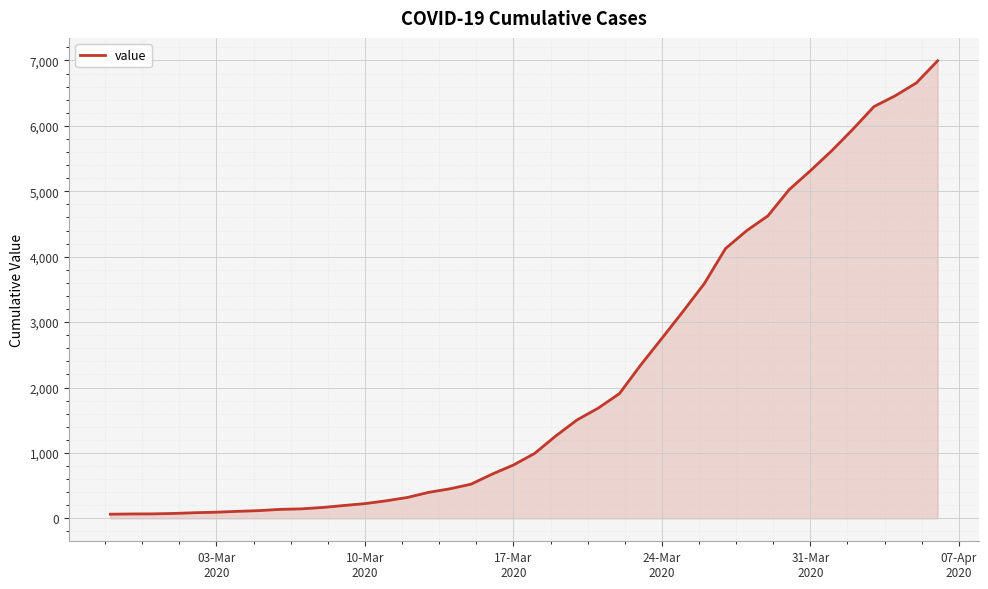

What is the greatest value displayed?

6995